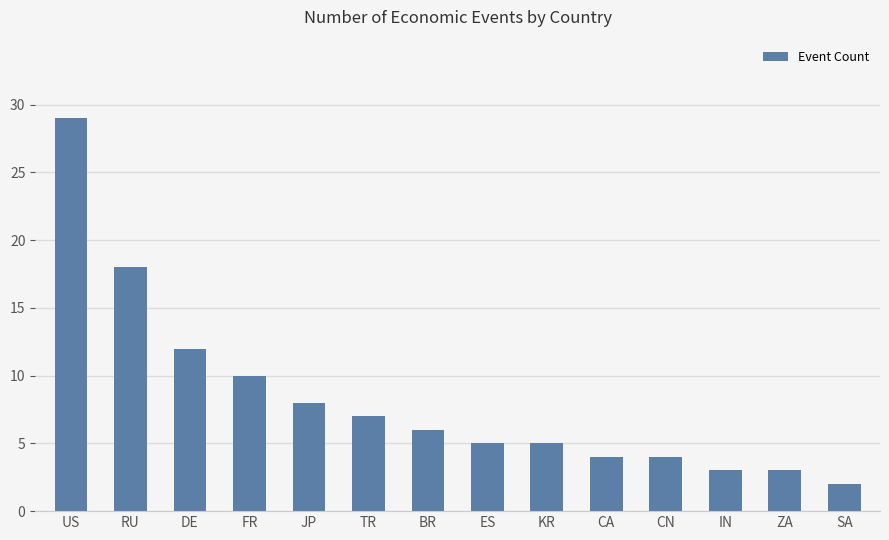

Does the chart contain stacked bars?

No